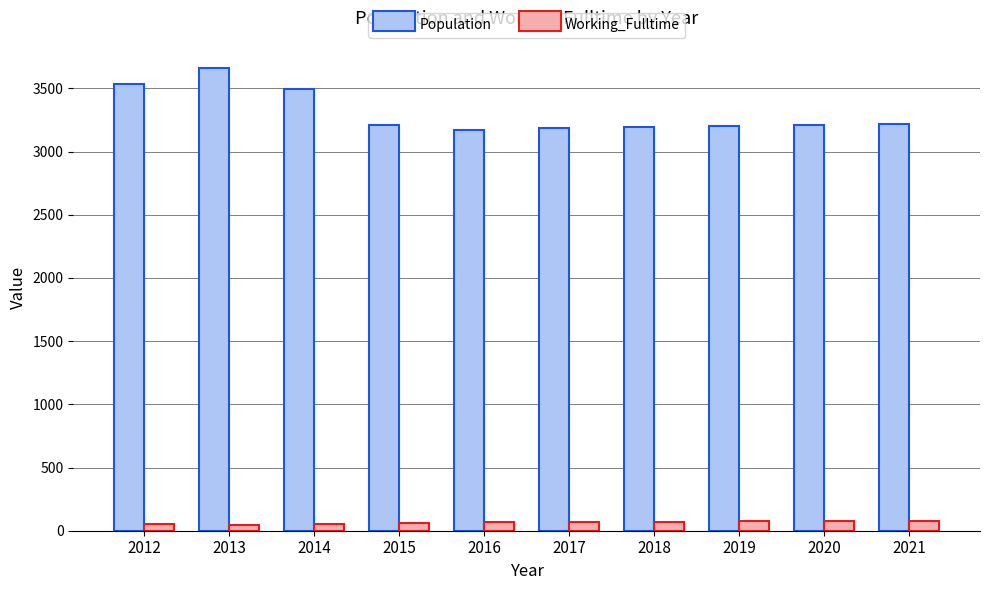

What is the maximum value shown in the chart?

3662